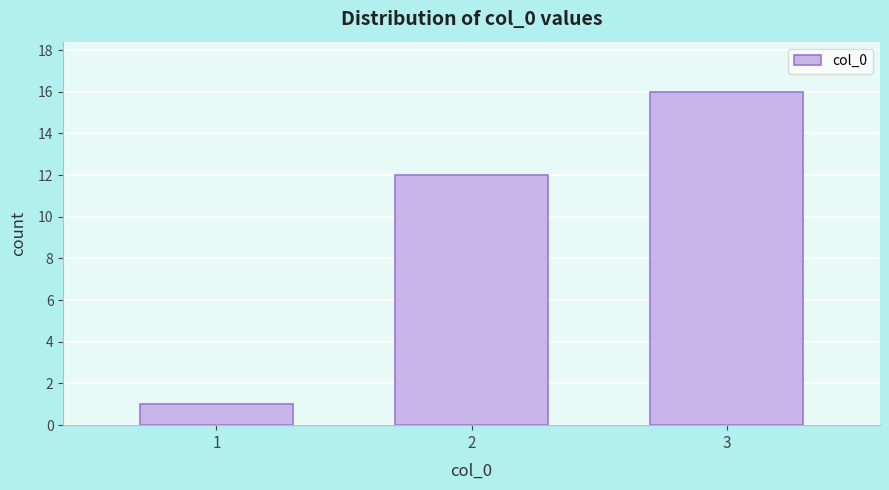

Reading right to left, list all the values displayed in this chart.

16	12	1